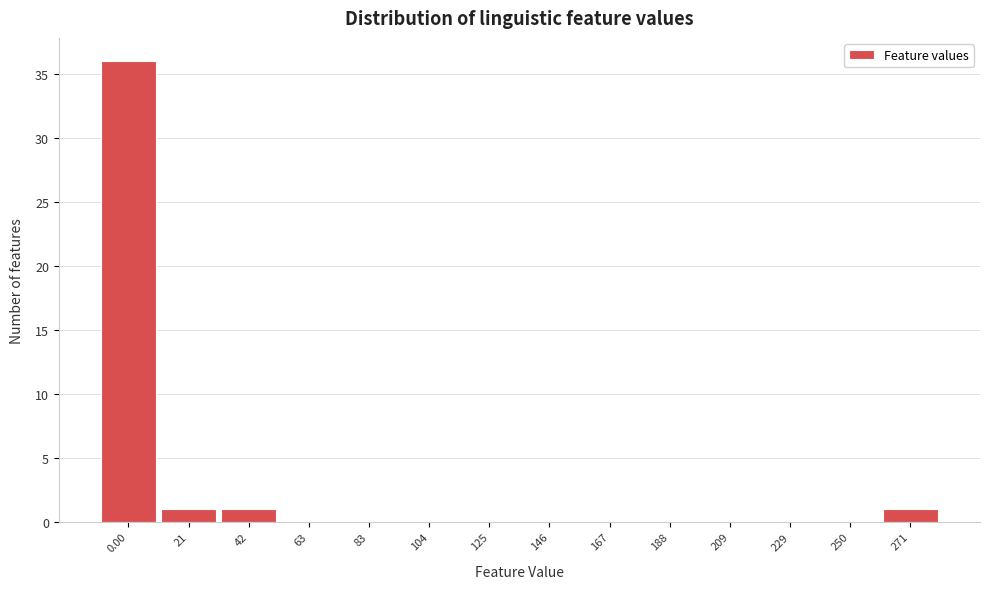

Reading left to right, list all the values displayed in this chart.

0.00=36	21=1	42=1	63=0	83=0	104=0	125=0	146=0	167=0	188=0	209=0	229=0	250=0	271=1